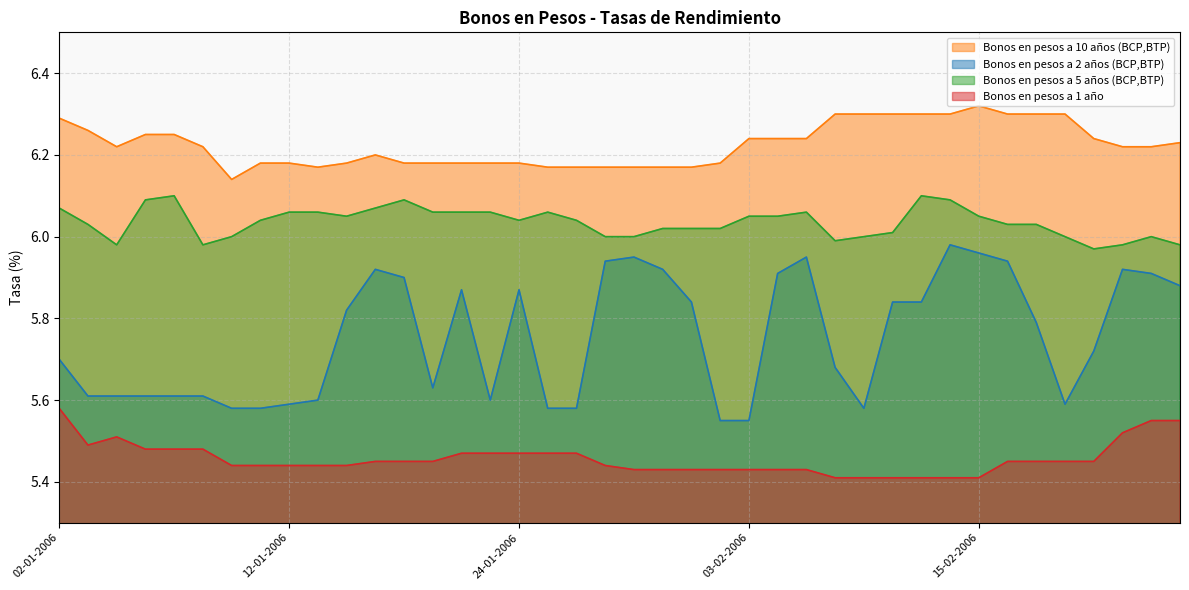

What is the sum of all Bonos en pesos a 10 años (BCP,BTP) values?

249.0